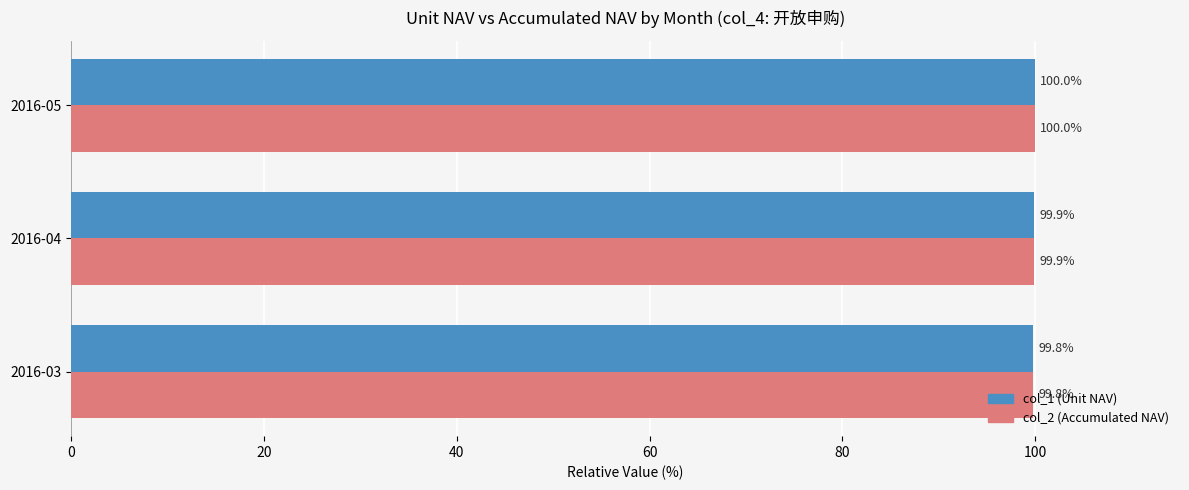

At how many categories does at least one series exceed 99?

3